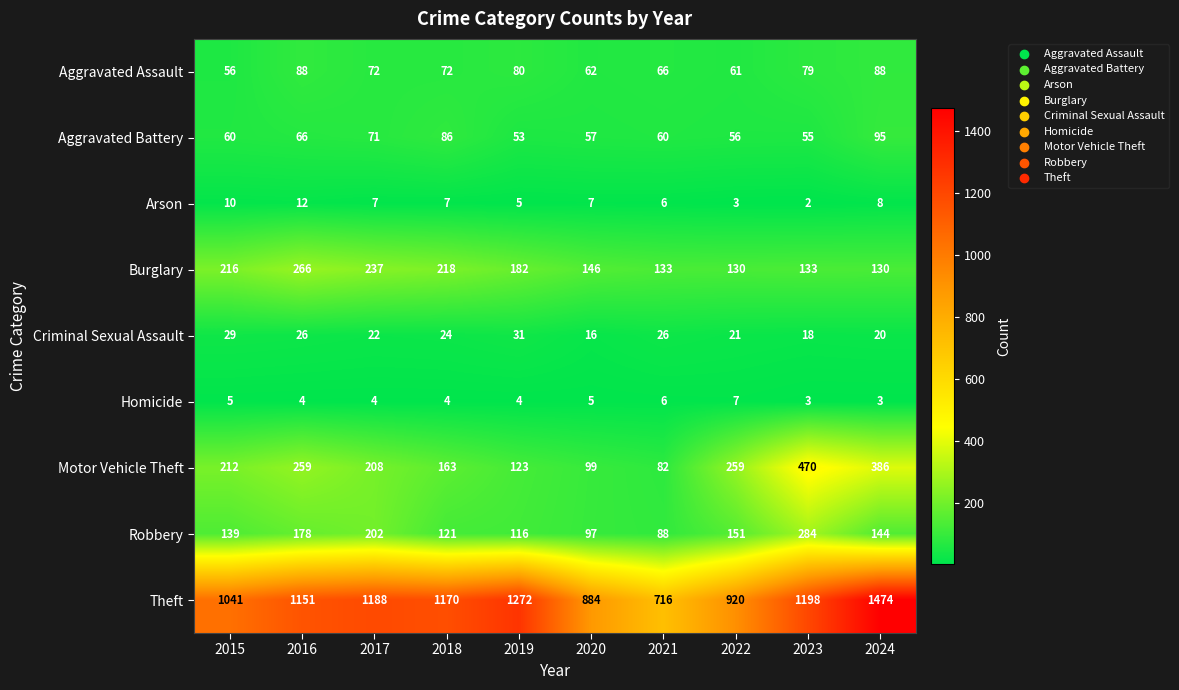

At how many categories does at least one series exceed 813?

9